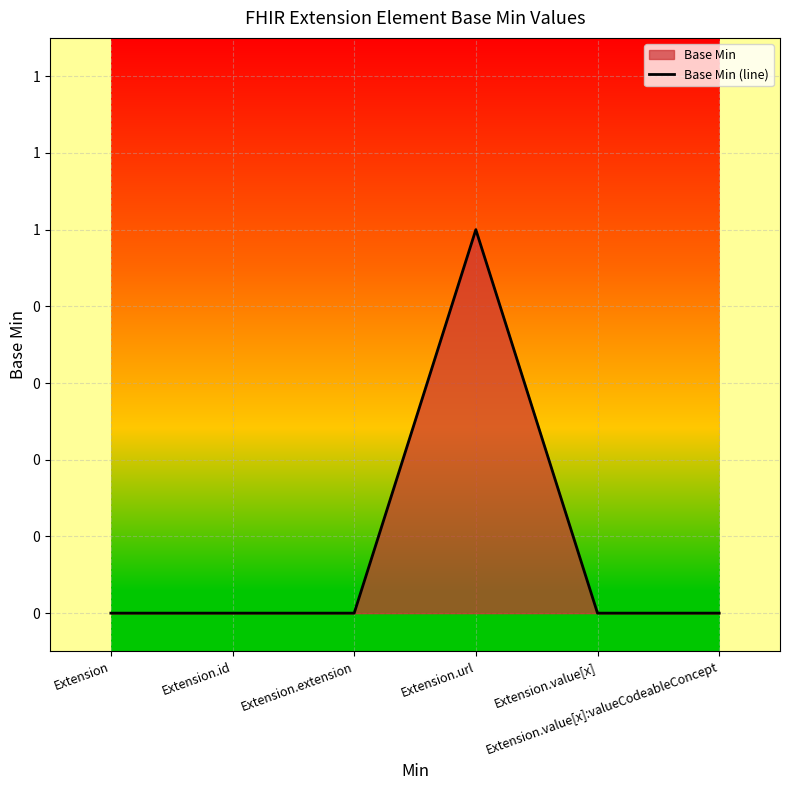

How many interior local peaks (higher than both neighbors) does the data have?

1